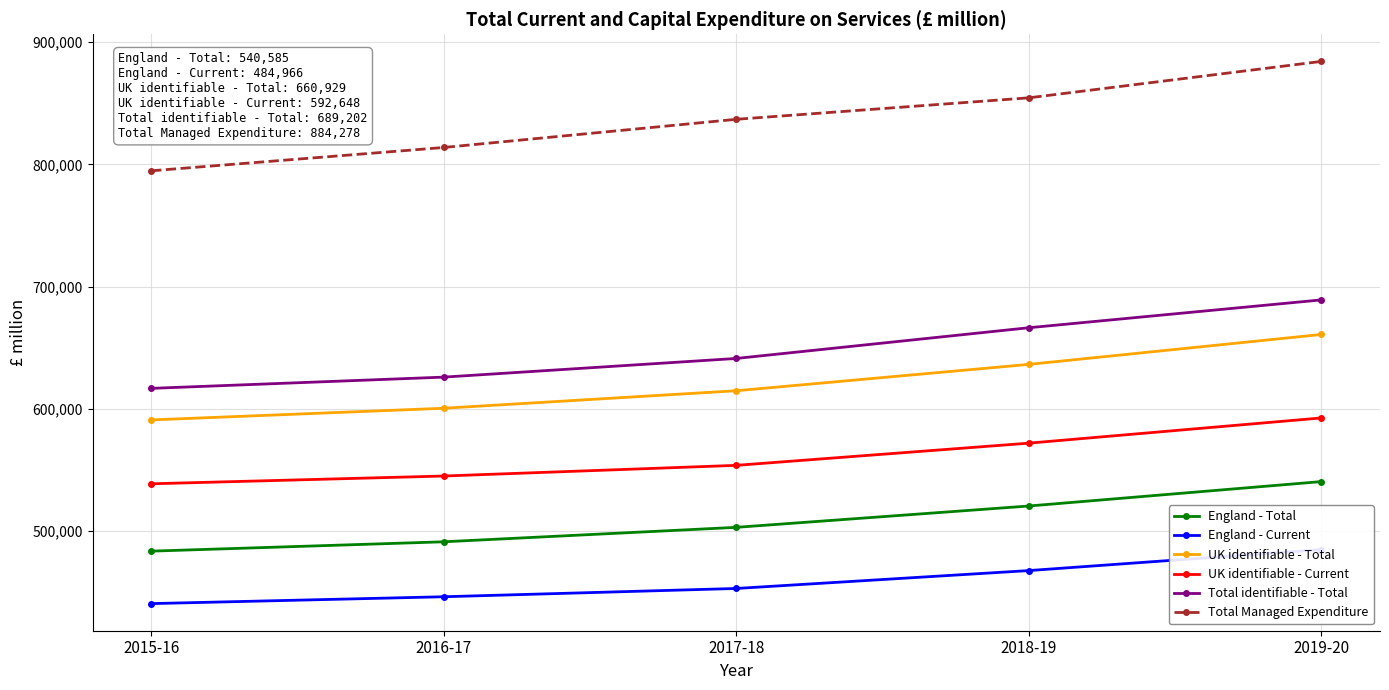

What are all the series names shown in the legend?

England - Total, England - Current, UK identifiable - Total, UK identifiable - Current, Total identifiable - Total, Total Managed Expenditure